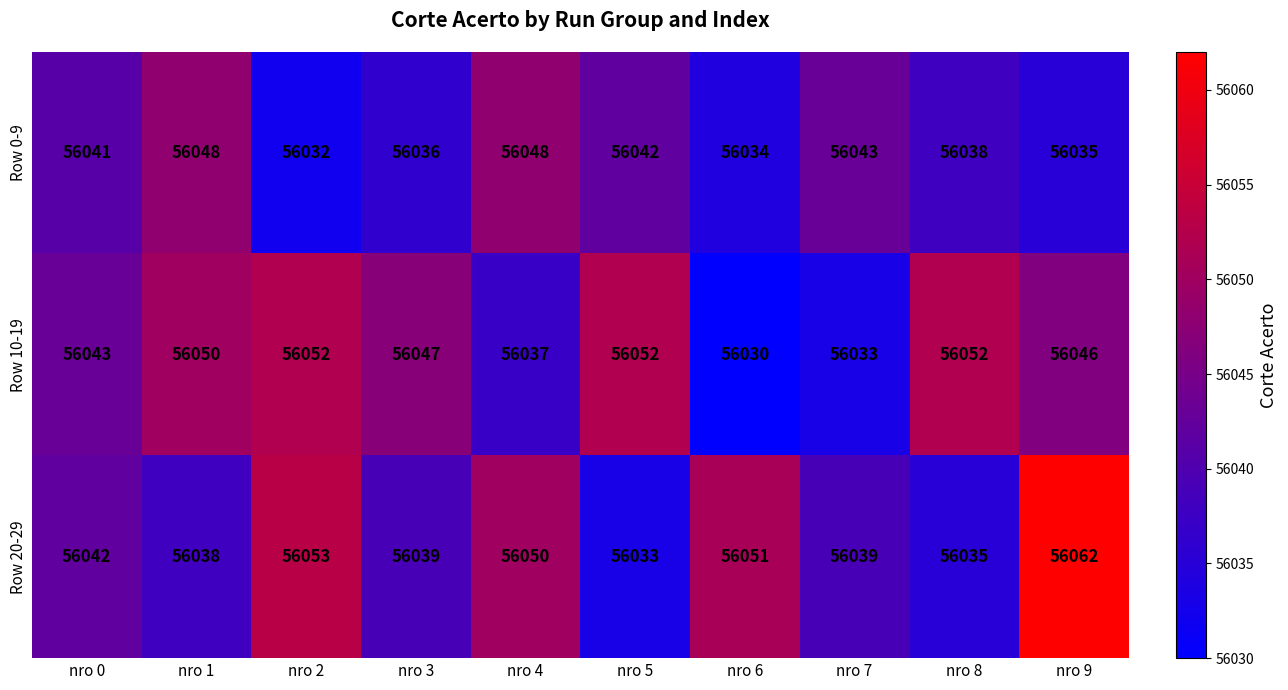

True or false: Row 10-19 has a value of 27160 at nro 5.

False